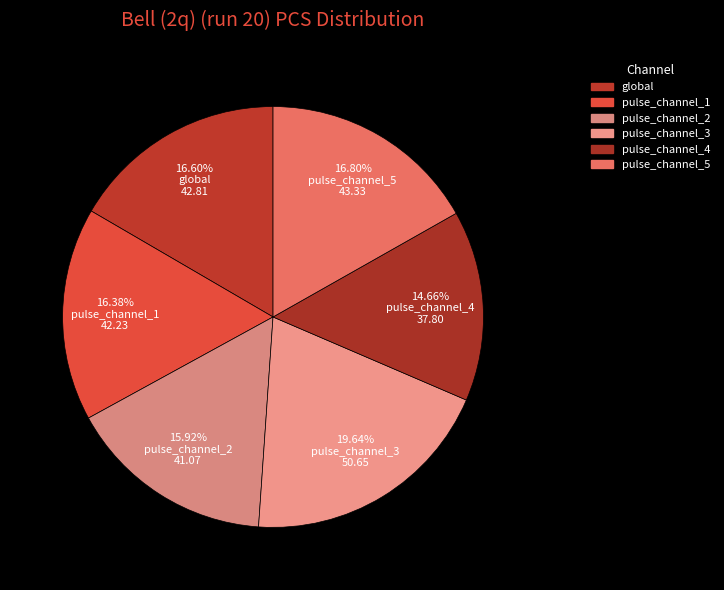

To the nearest percent, what is the combined percentage of pulse_channel_1 and pulse_channel_5?

33%